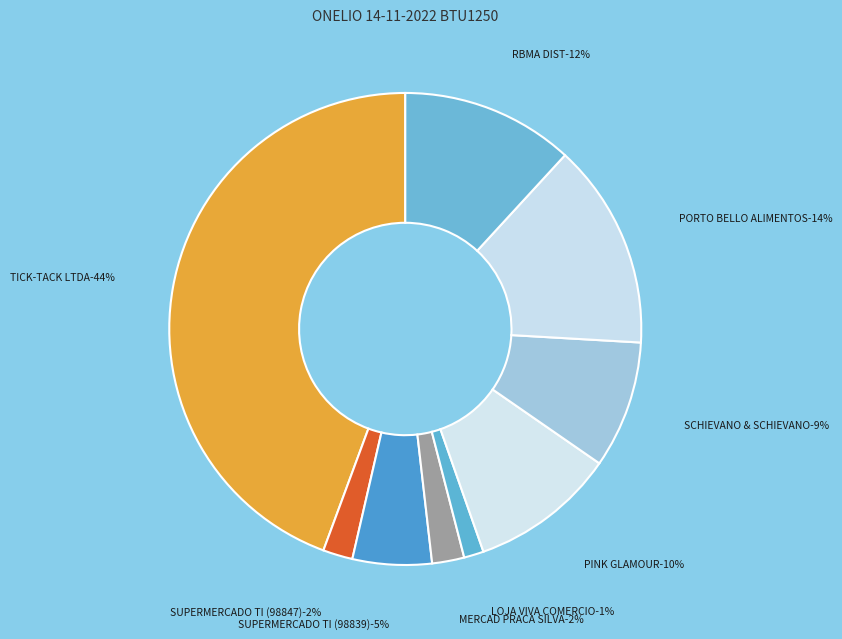

What percentage is the SUPERMERCADO TI (98847) slice, to the nearest percent?

2%